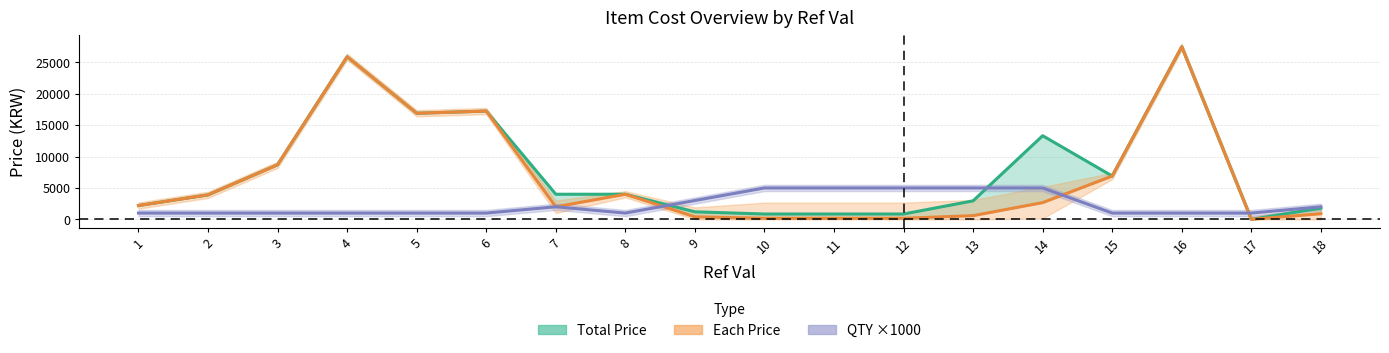

At which category is the sum across all series the highest?

16